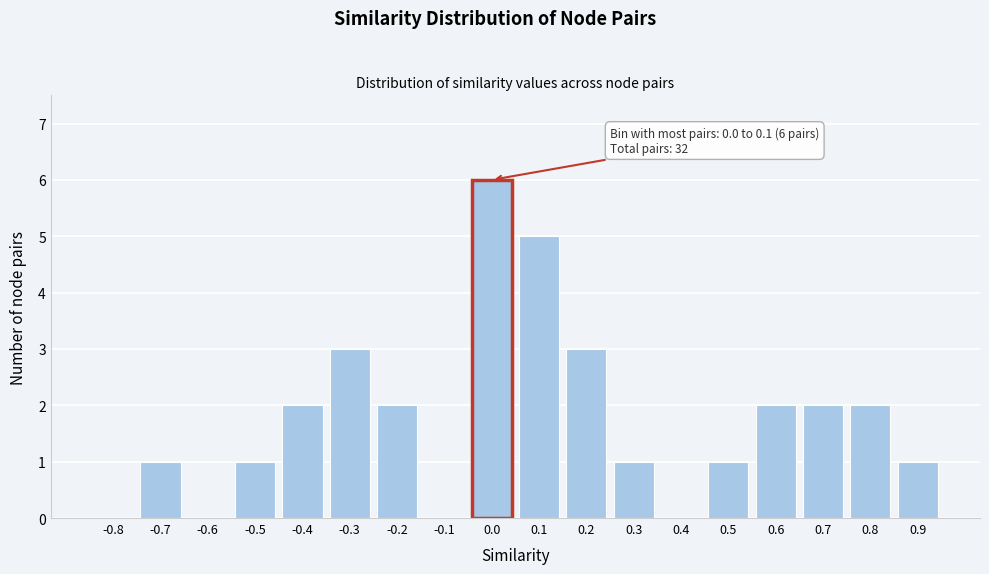

Reading left to right, what are all the values shown in this chart?

-0.8=0	-0.7=1	-0.6=0	-0.5=1	-0.4=2	-0.3=3	-0.2=2	-0.1=0	0.0=6	0.1=5	0.2=3	0.3=1	0.4=0	0.5=1	0.6=2	0.7=2	0.8=2	0.9=1